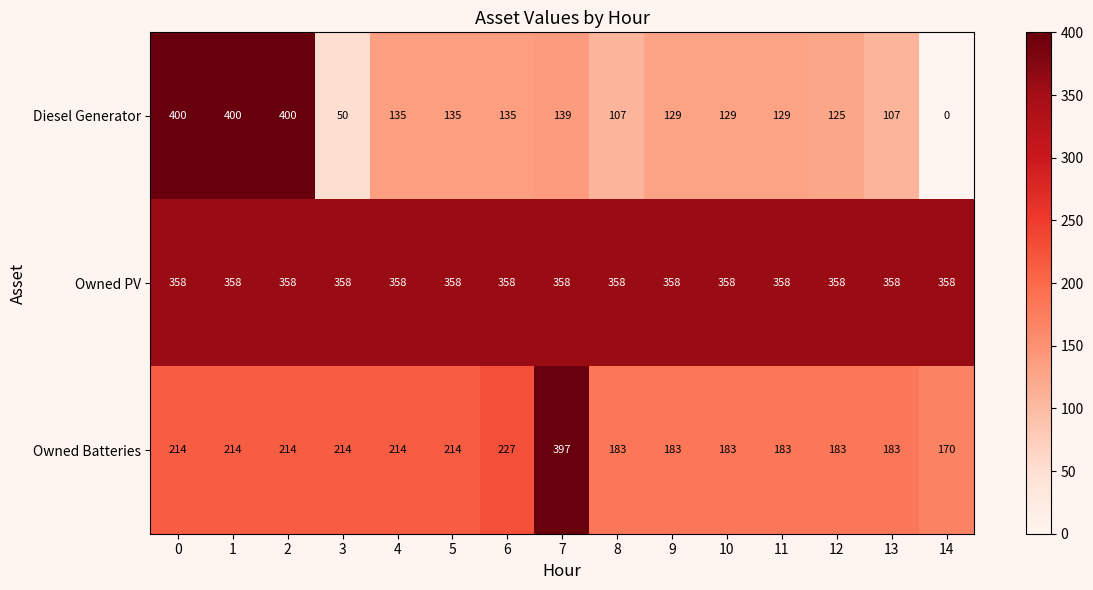

What is the difference between the Owned Batteries values at 3 and 6?

13